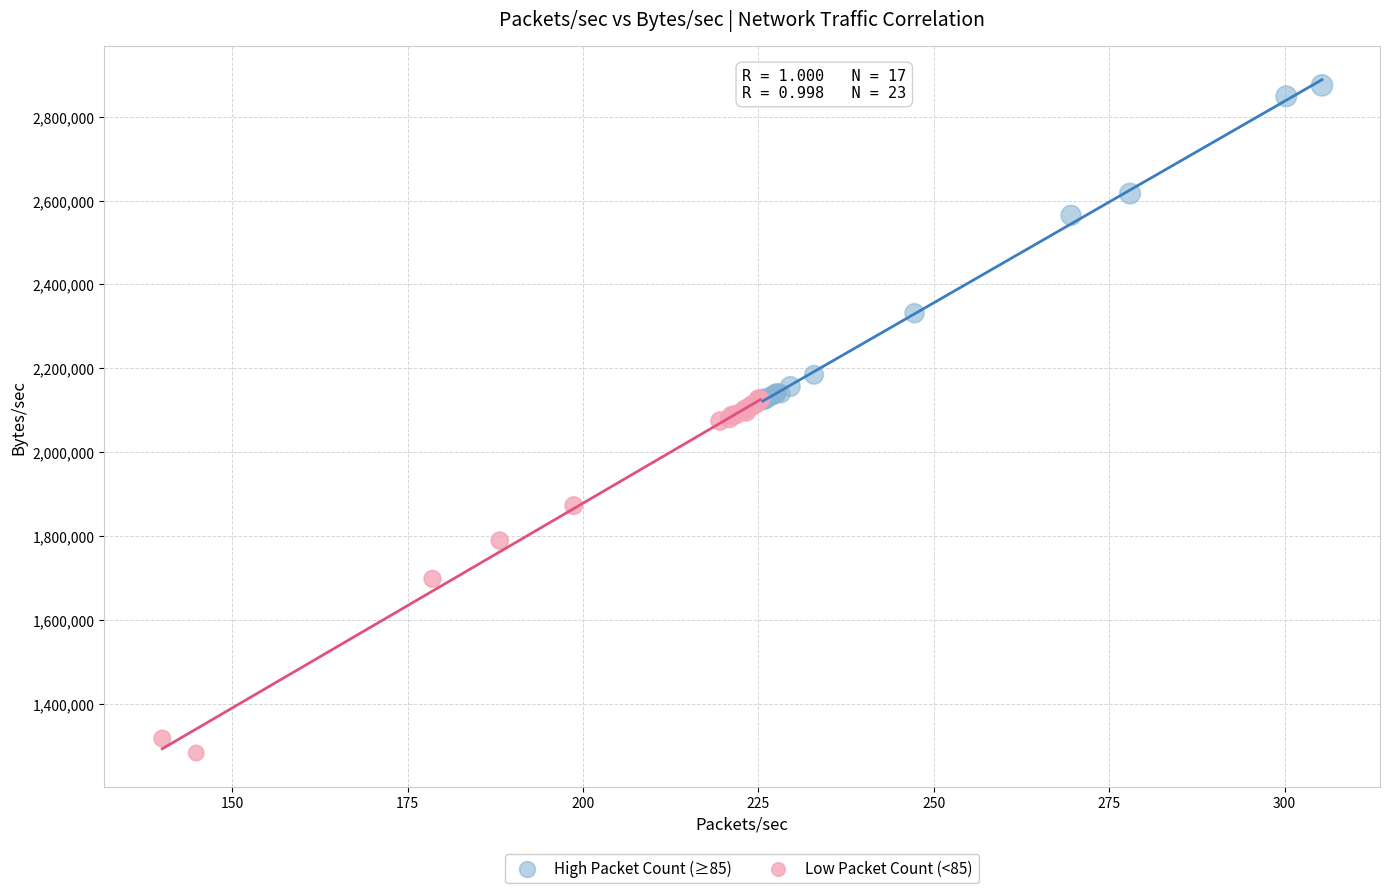

Which series contains the highest Y value?

High Packet Count (≥85)